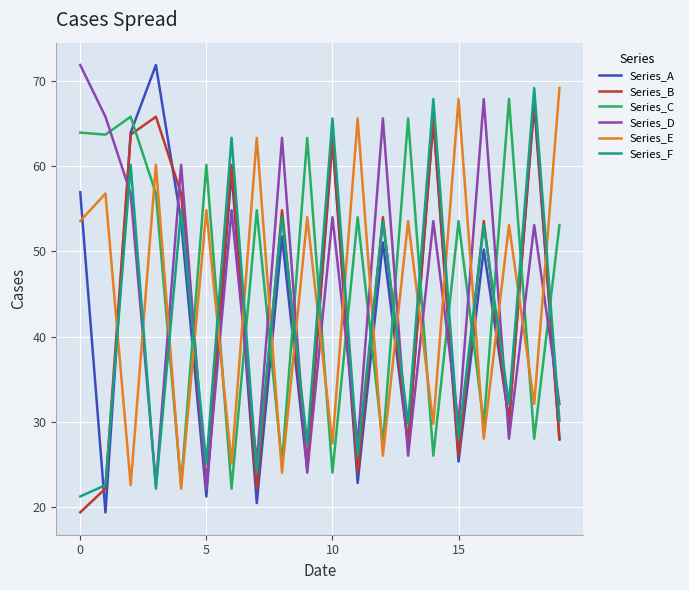

What are all the series names shown in the legend?

Series_A, Series_B, Series_C, Series_D, Series_E, Series_F